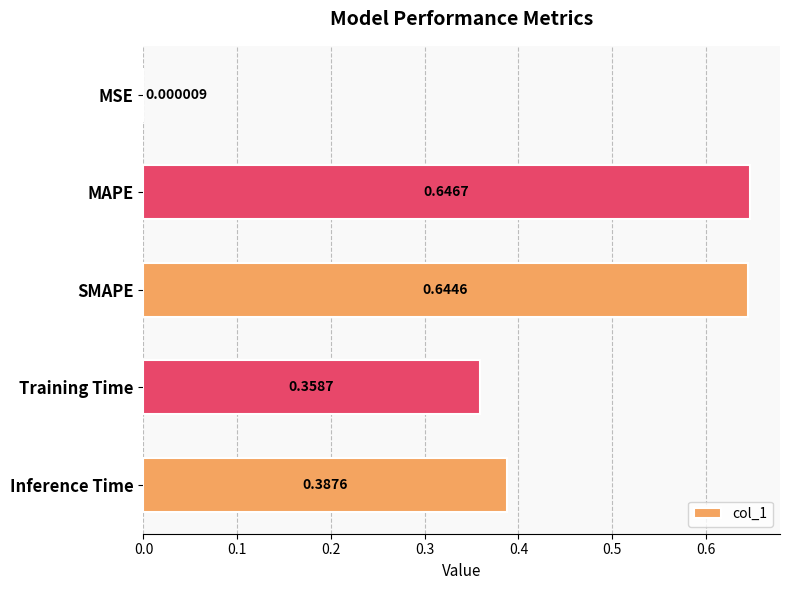

Are the bars horizontal?

Yes